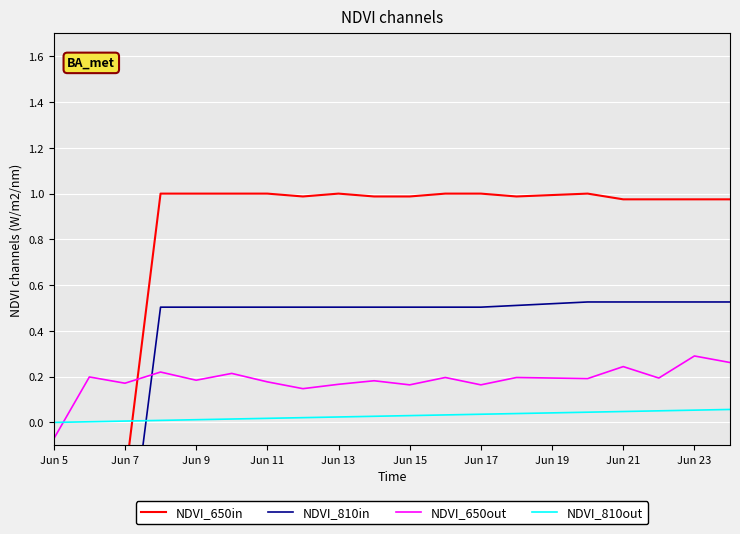

Which label corresponds to the smallest value in the chart?

Jun 5